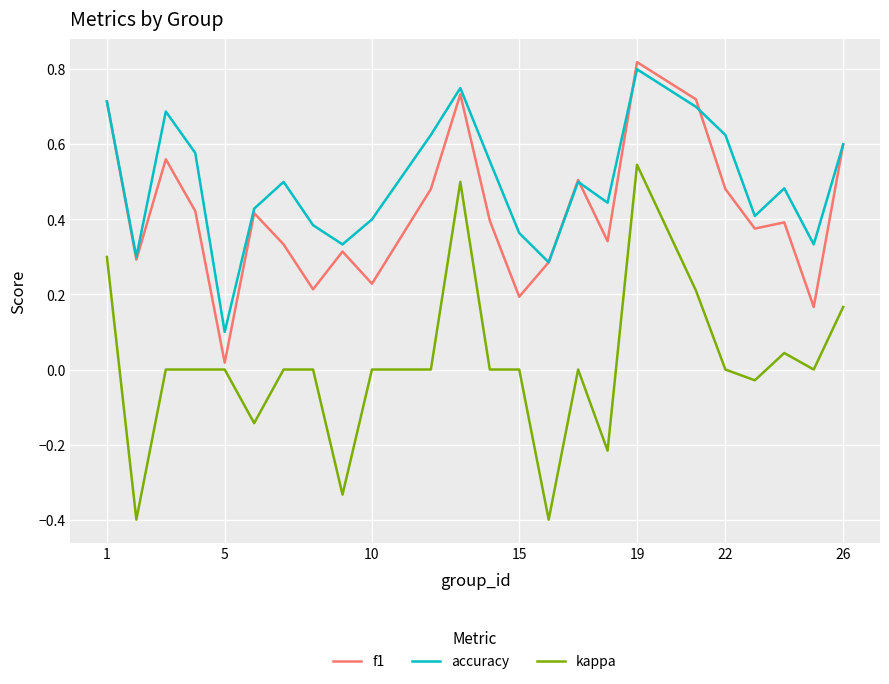

Which series has the widest spread of values?

kappa